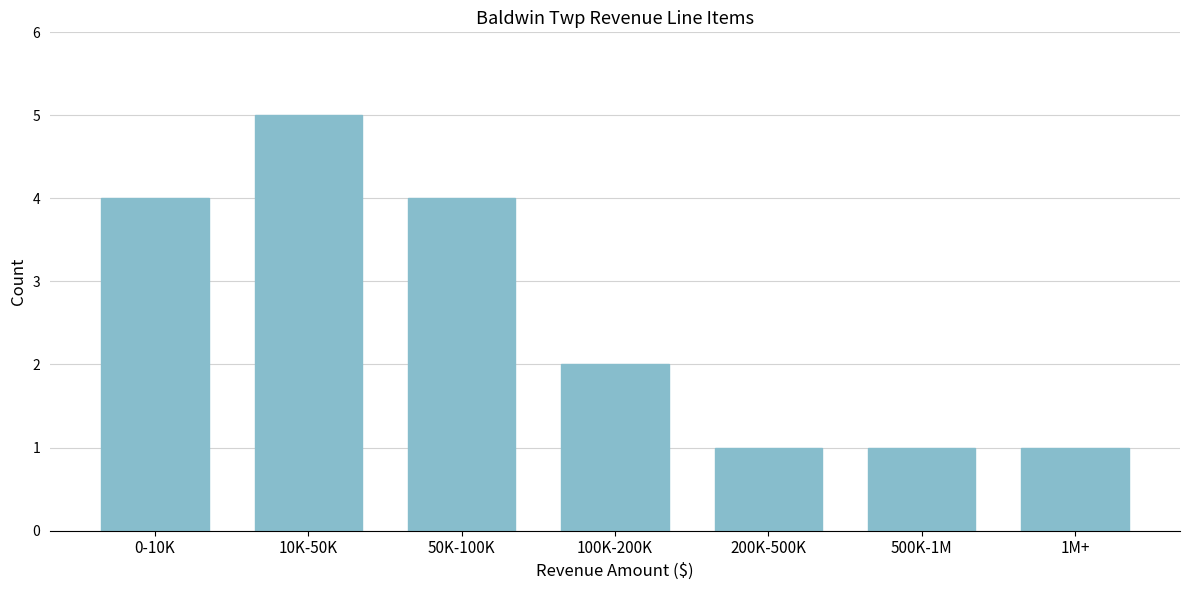

Reading right to left, transcribe all the data shown in this chart.

1M+=1	500K-1M=1	200K-500K=1	100K-200K=2	50K-100K=4	10K-50K=5	0-10K=4